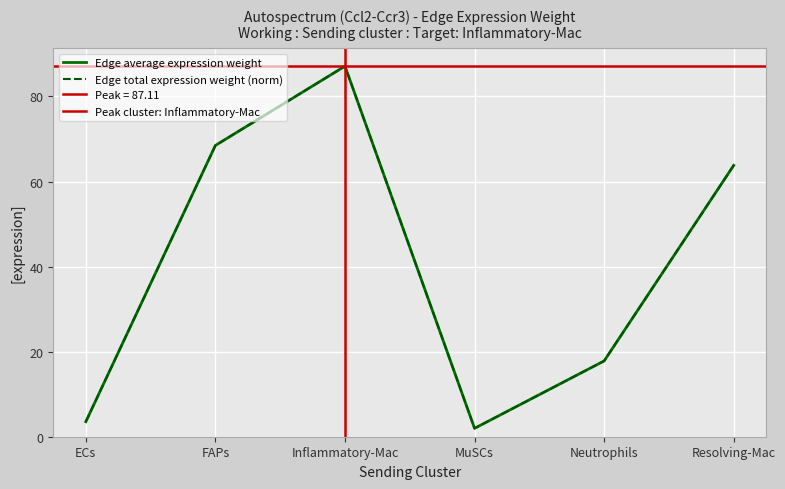

True or false: Edge total expression weight and Edge average expression weight cross at least once.

False